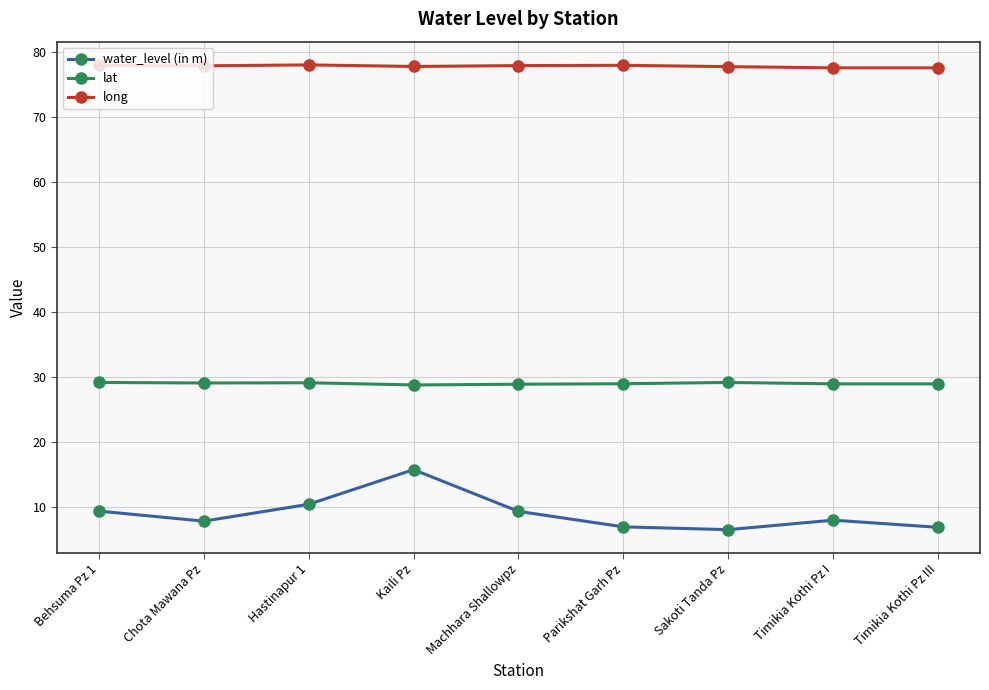

True or false: lat has a value of 28.8 at Kaili Pz.

True